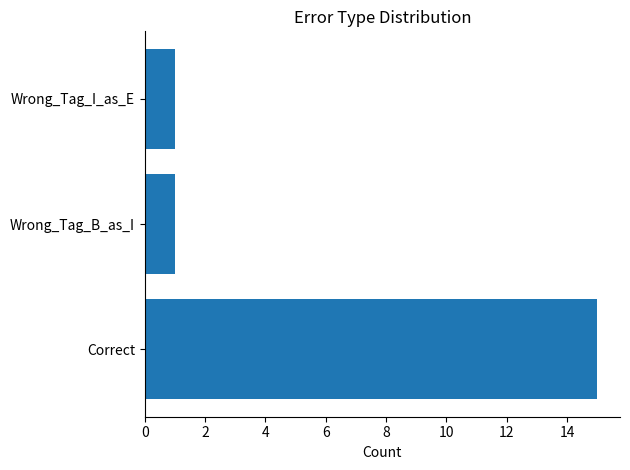

The chart shows a value of 0 at Wrong_Tag_B_as_I. True or false?

False